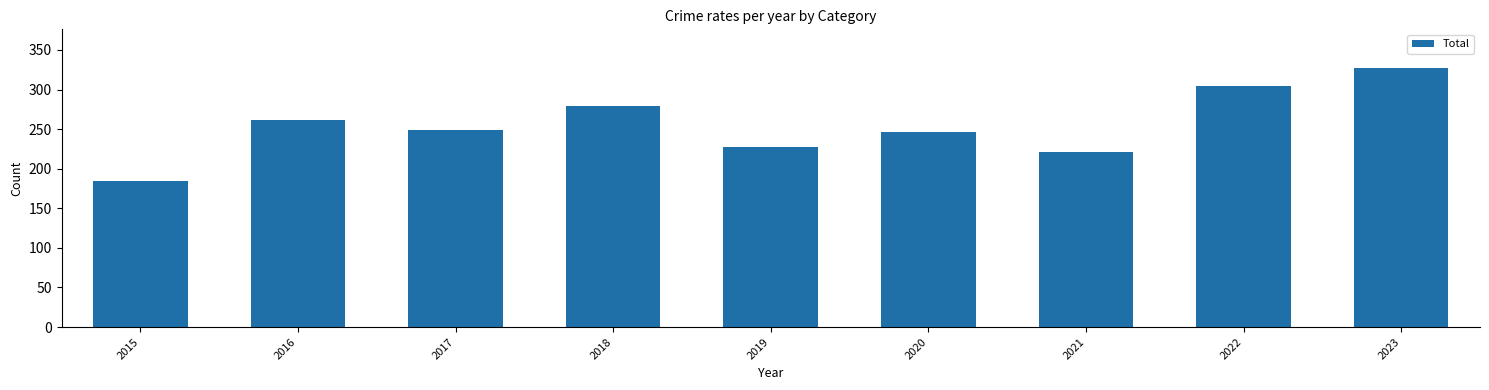

Reading left to right, transcribe all the data shown in this chart.

2015=185	2016=261	2017=249	2018=279	2019=227	2020=247	2021=221	2022=304	2023=327